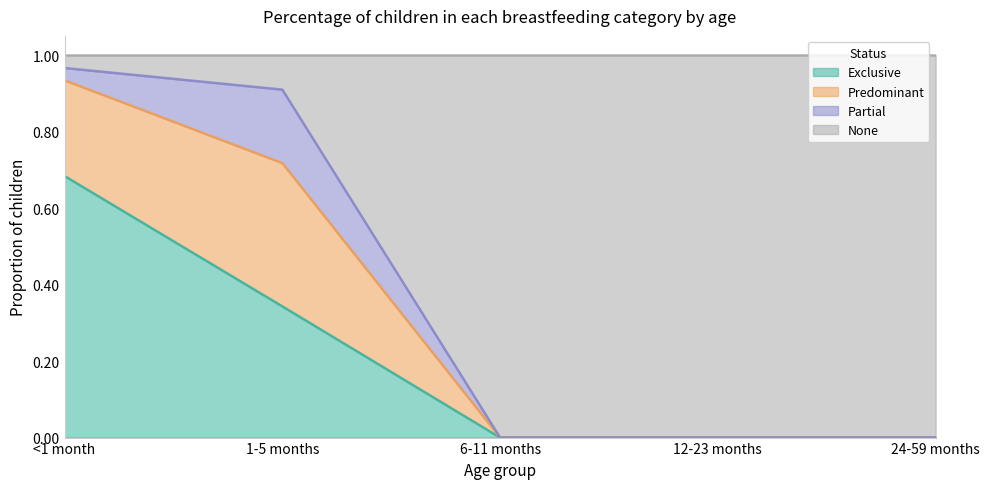

Between 1-5 months and 12-23 months, which series saw the biggest shift?

None